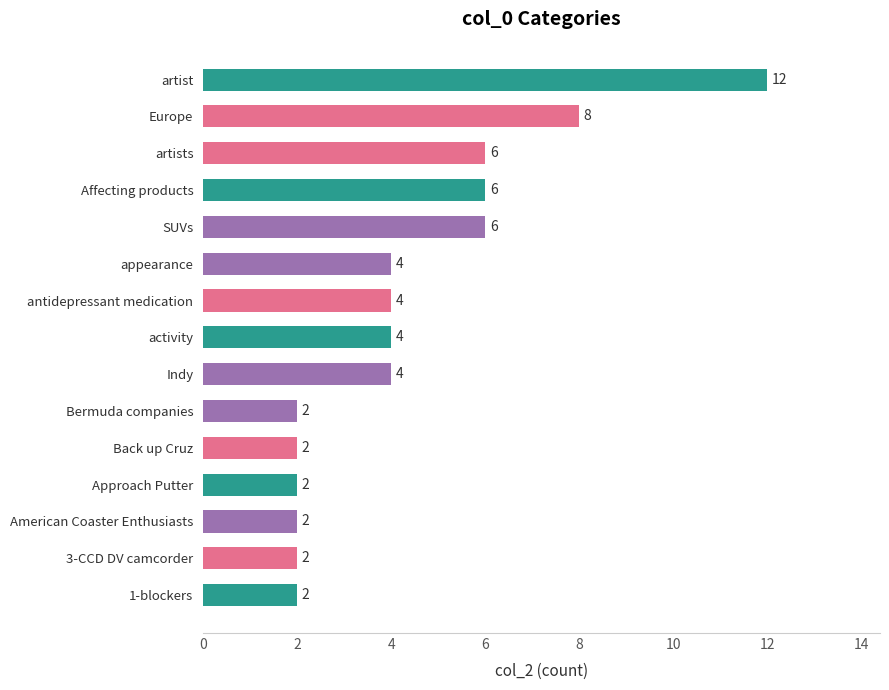

Are the bars grouped side by side (vs. stacked)?

No